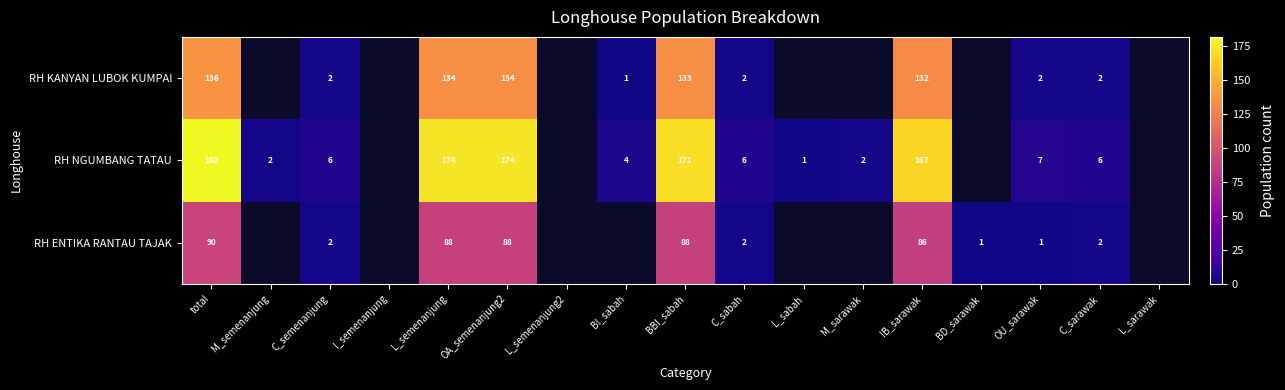

At which category is the sum across all series the highest?

total